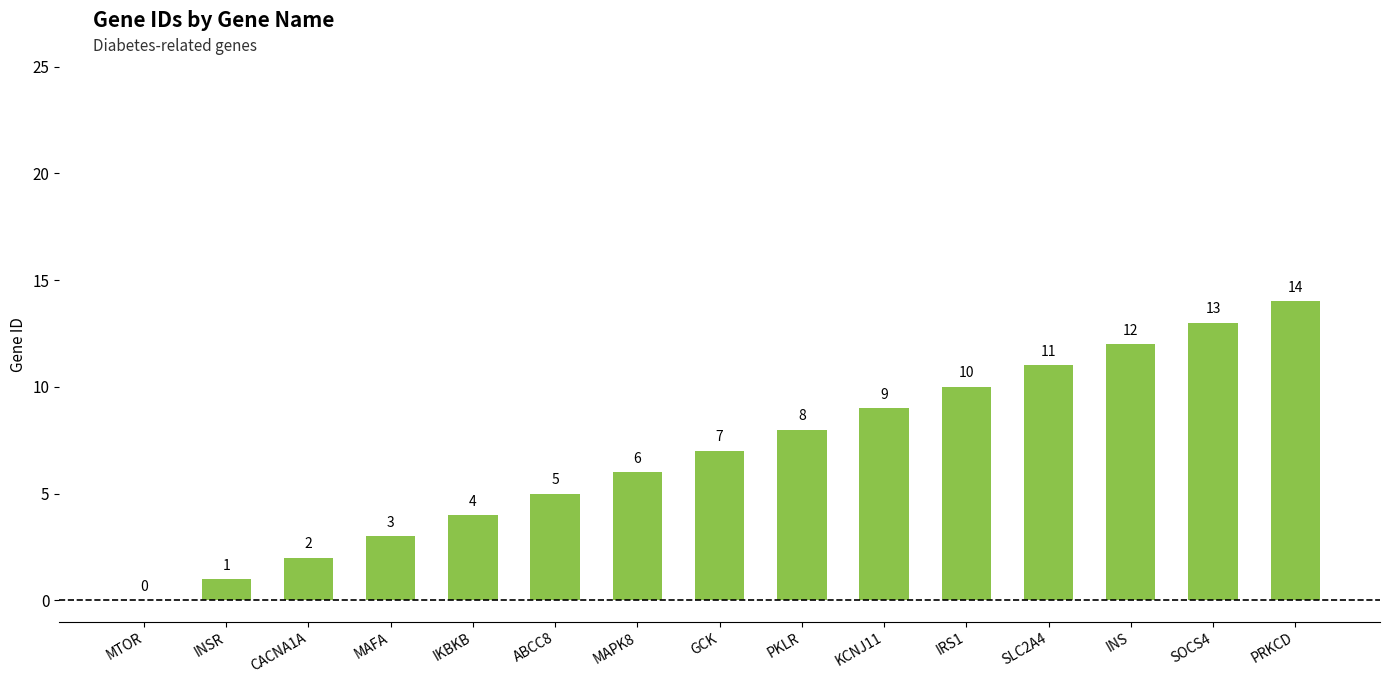

Which category has the highest value across all series?

PRKCD